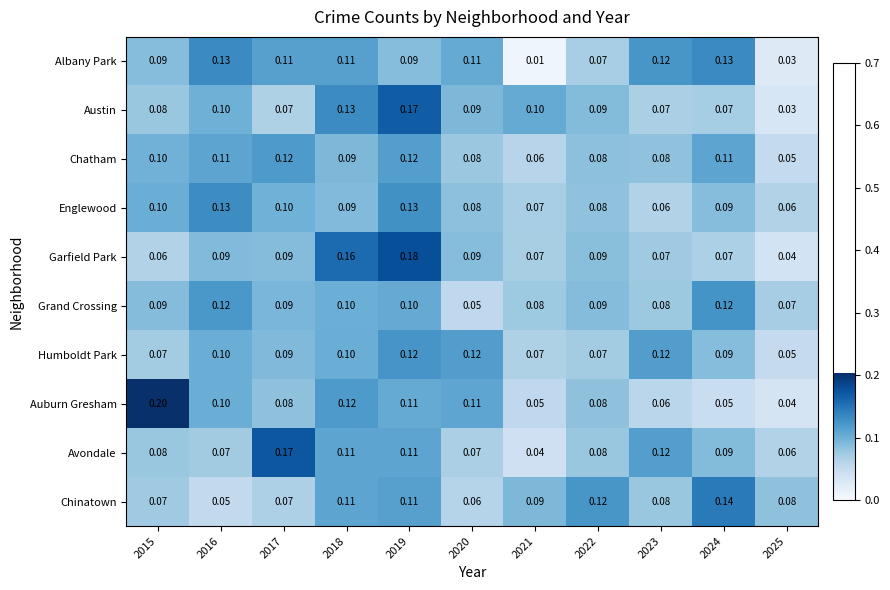

Count the number of data series in this chart.

10